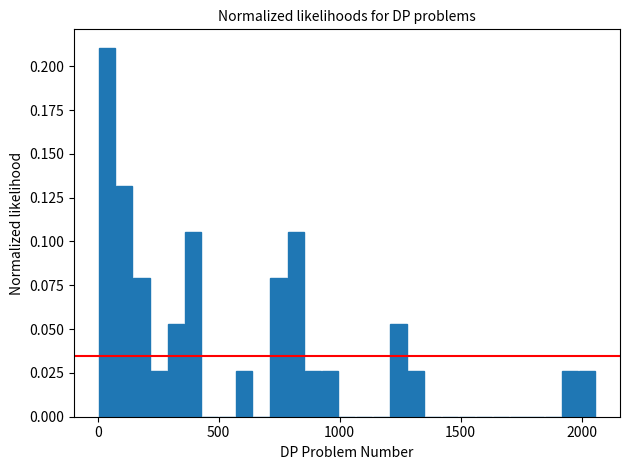

Read against the x-axis, roughly where is the centre of the tallest bar?

50